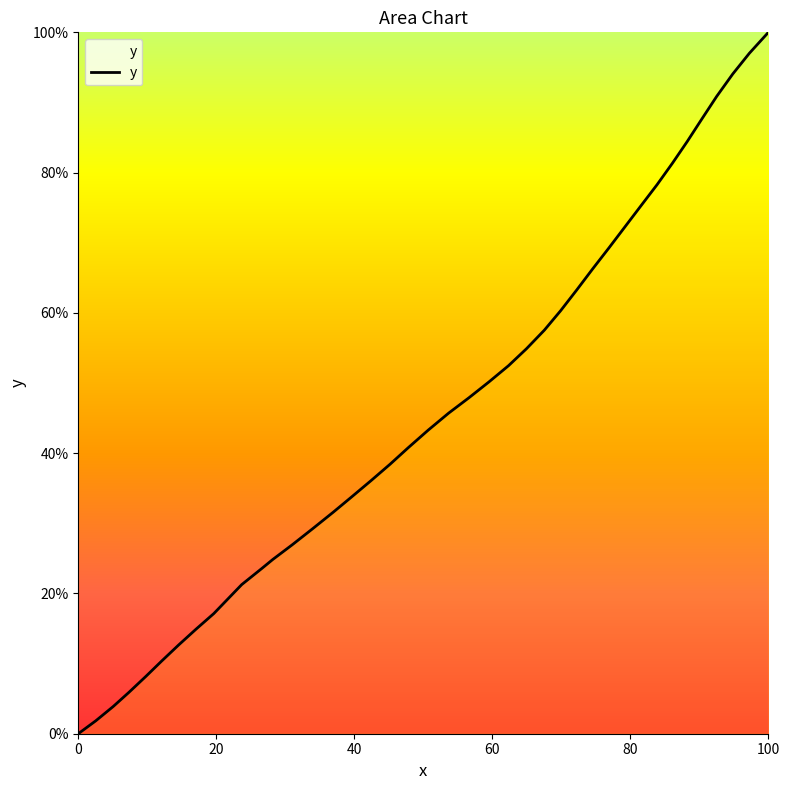

What is the greatest value displayed?

100.0